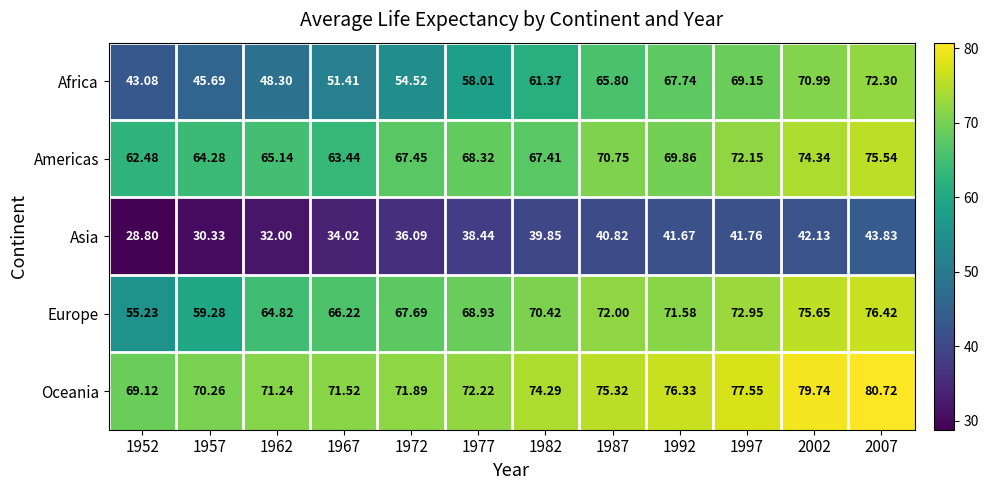

How many data points does each series have?

12